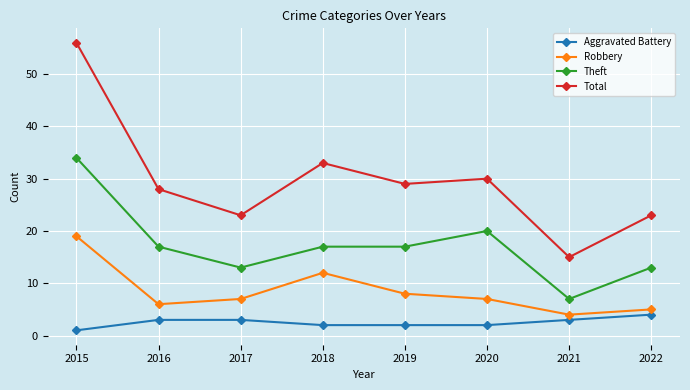

What are all the series names shown in the legend?

Aggravated Battery, Robbery, Theft, Total